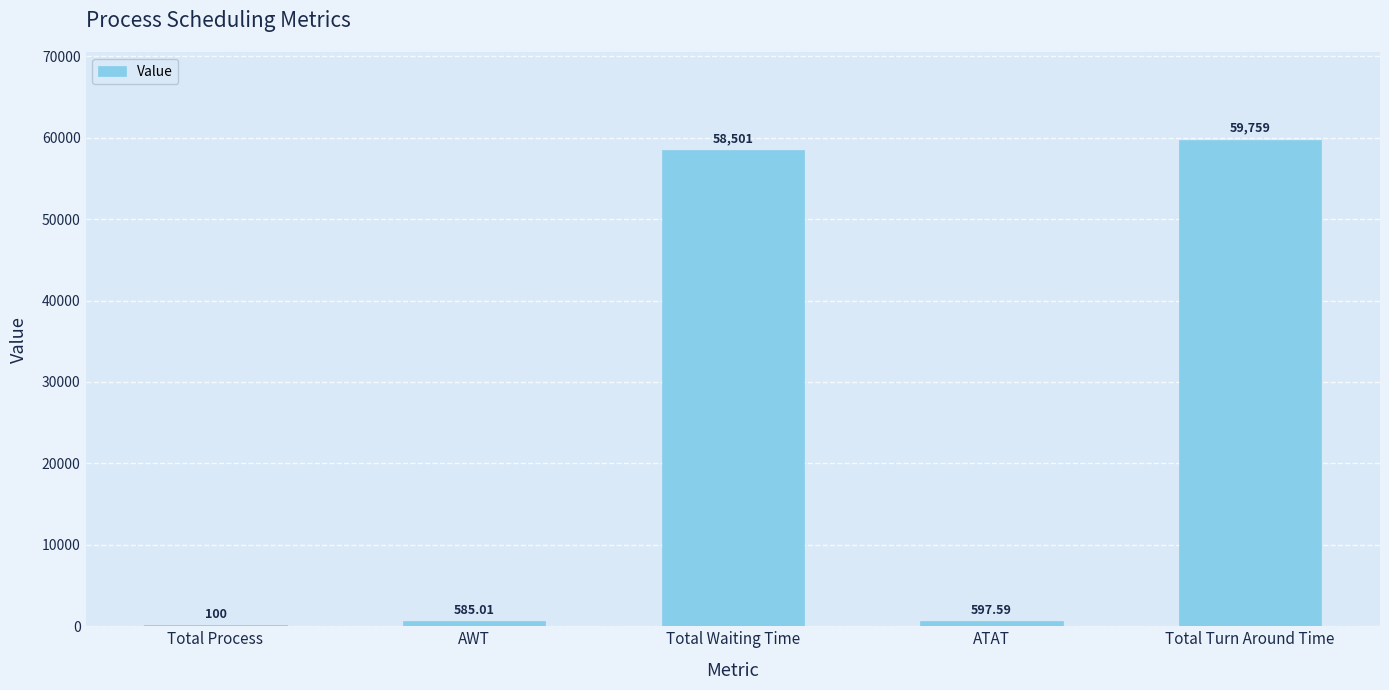

Are the bars horizontal?

No